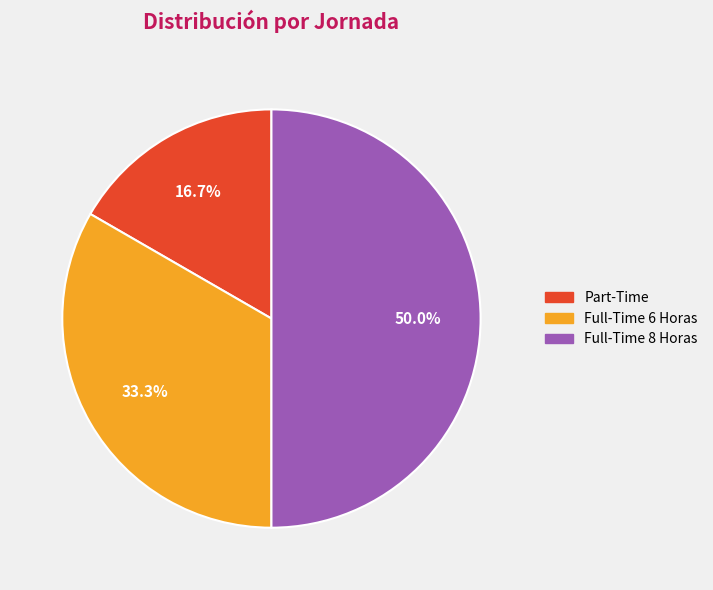

To the nearest percent, what portion does Part-Time represent?

17%